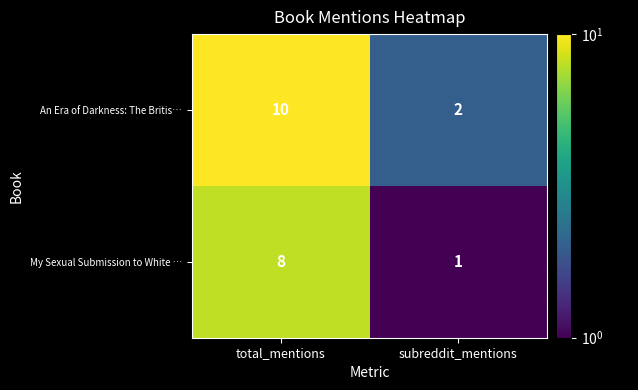

Rank the series by their average value, from lowest to highest.

My Sexual Submission to White …, An Era of Darkness: The Britis…